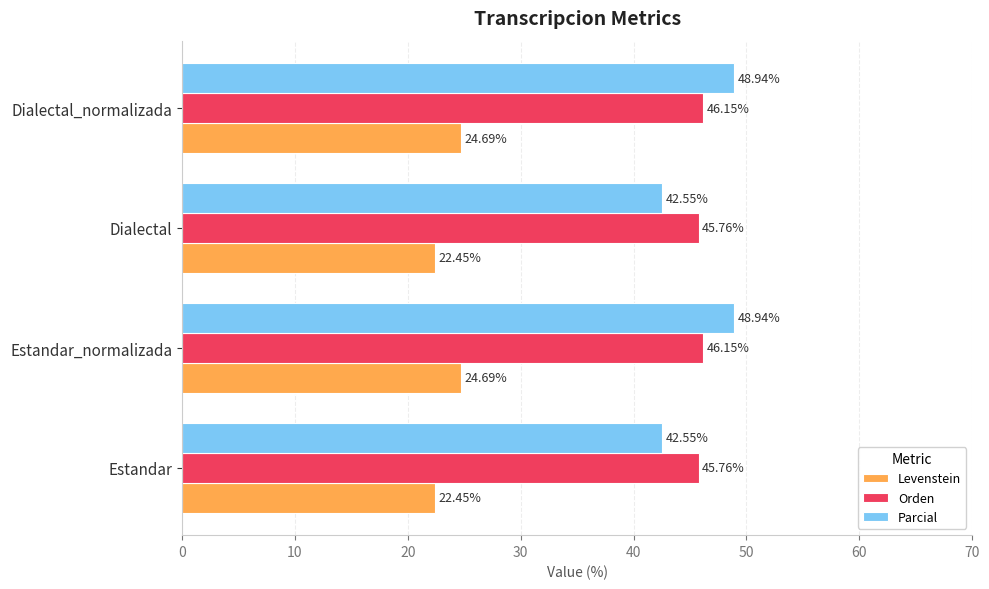

How many values in the Parcial series exceed 48?

2